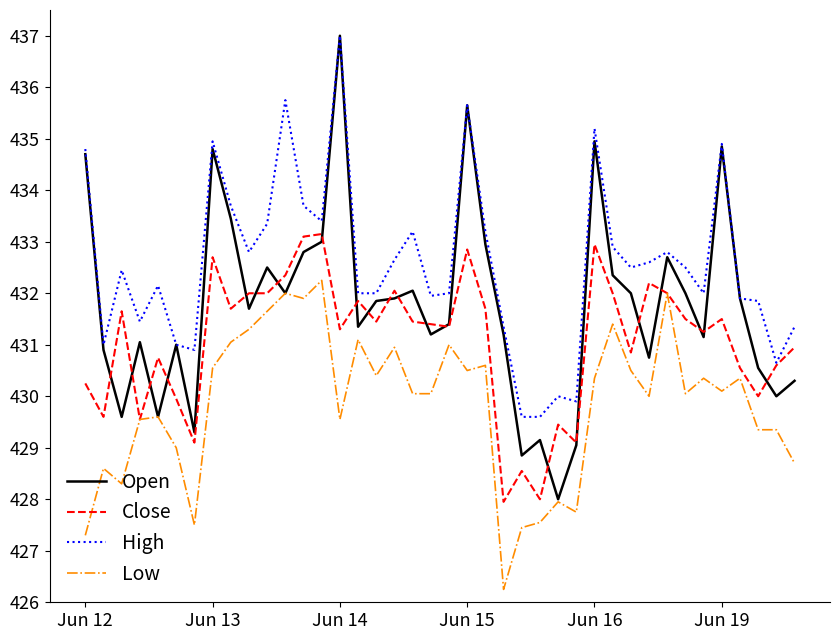

Which series has the largest range (max minus min)?

Open